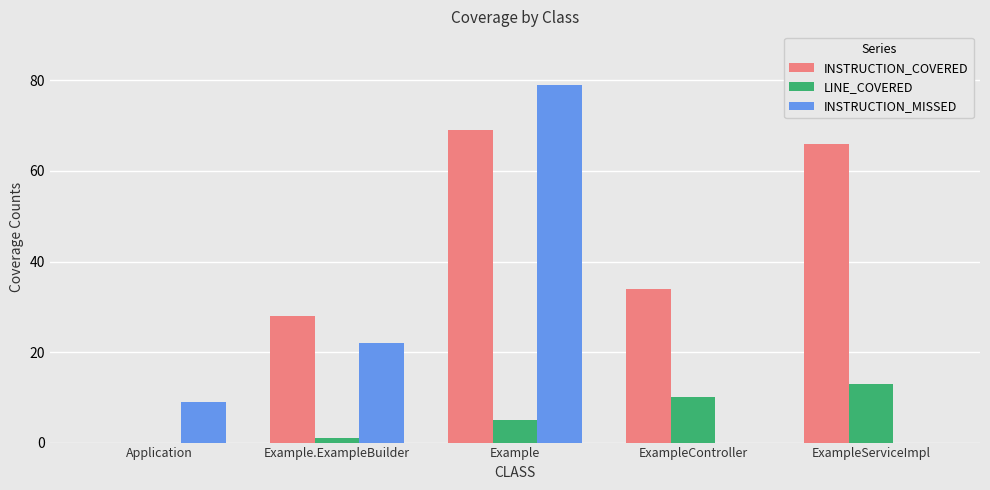

What is the sum of the INSTRUCTION_MISSED values at ExampleController and Example.ExampleBuilder?

22